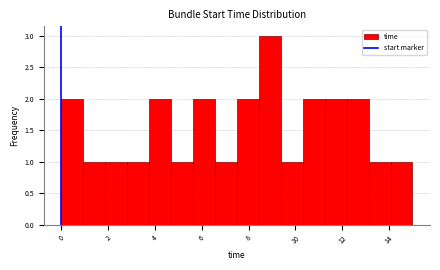

What is the height of the bar covering 4.6 to 5.6 on the x-axis? Neither the bar edges nor the heights are printed on the chart, so give them approximately, as read against the axes.

1